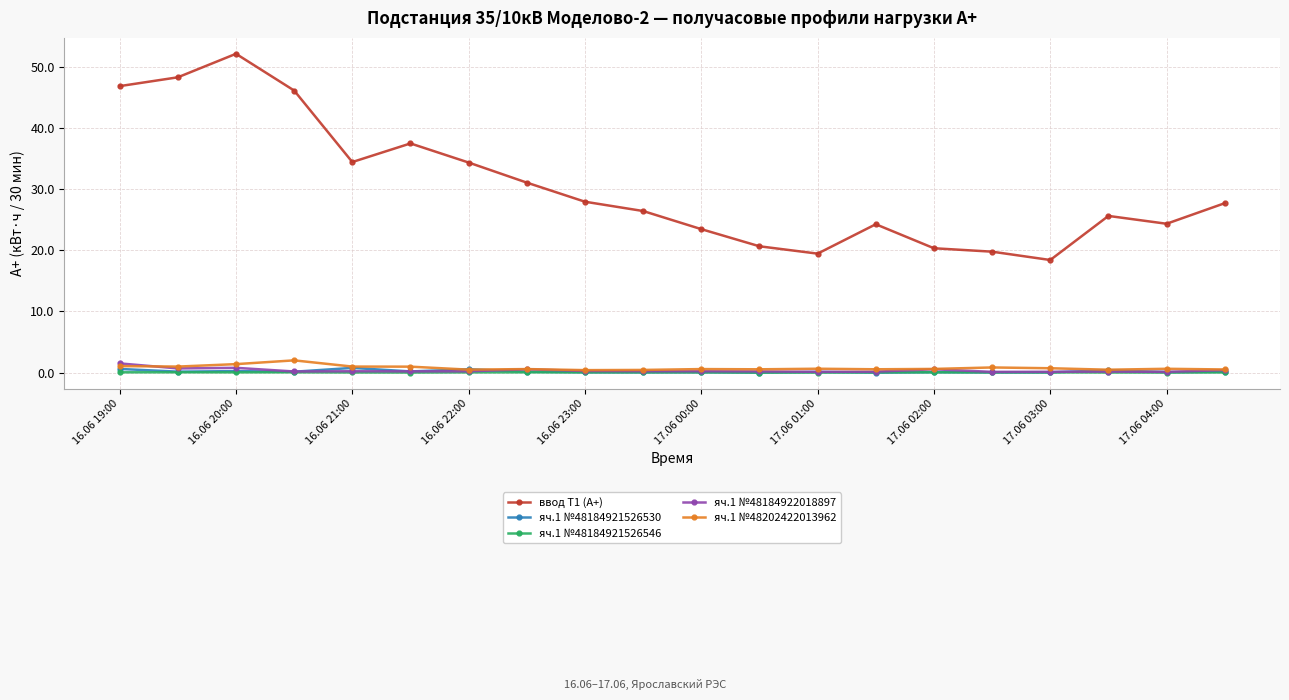

Count the number of data series in this chart.

5